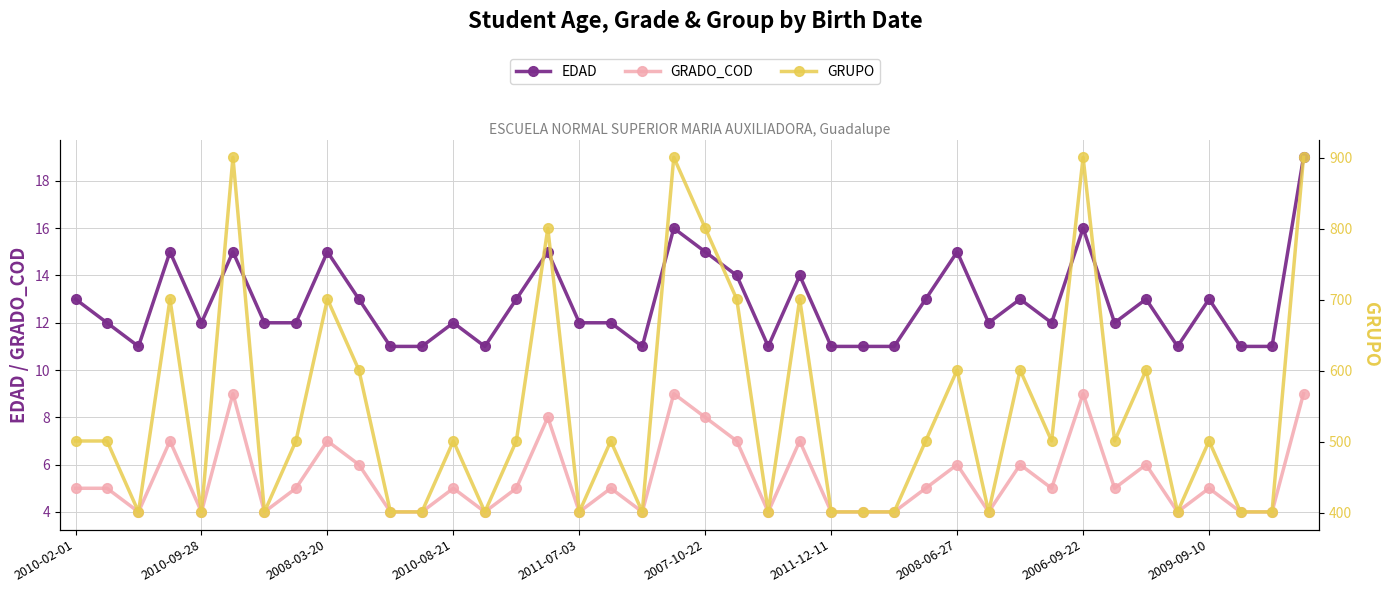

In GRUPO, how many points are higher than both neighbors (excluding endpoints)?

13